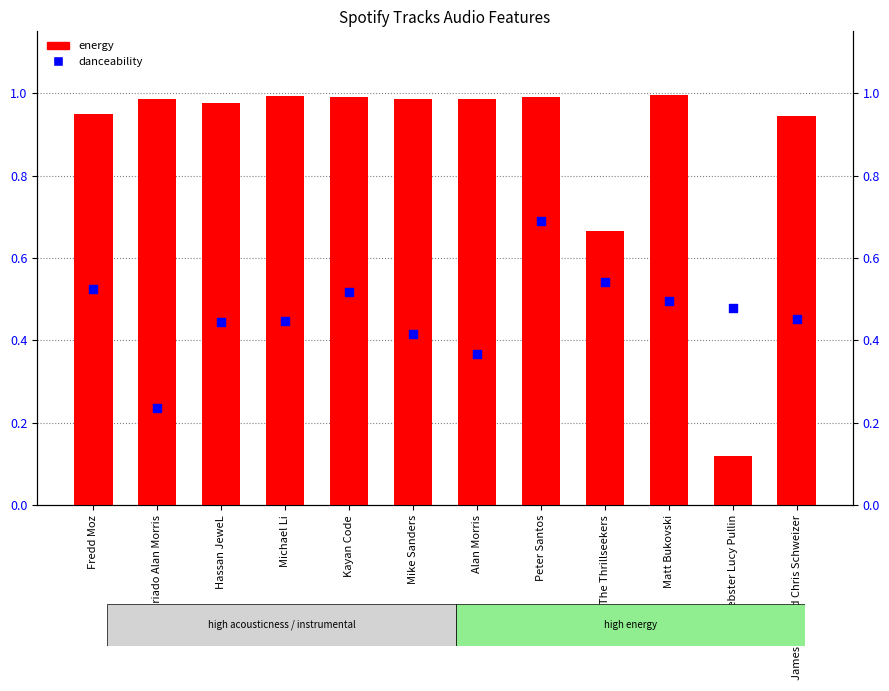

Which series has the largest Y range (max minus min)?

energy